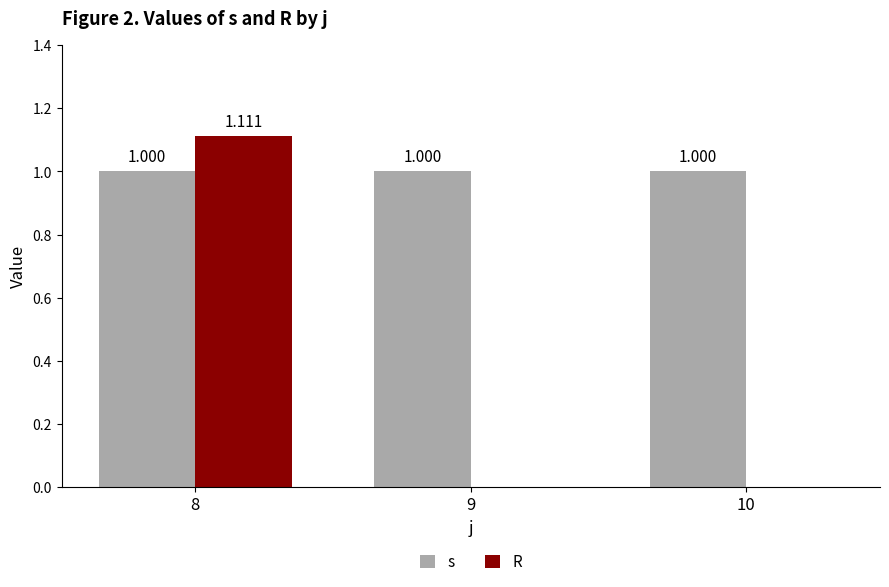

Between 8 and 10, which series saw the biggest shift?

R